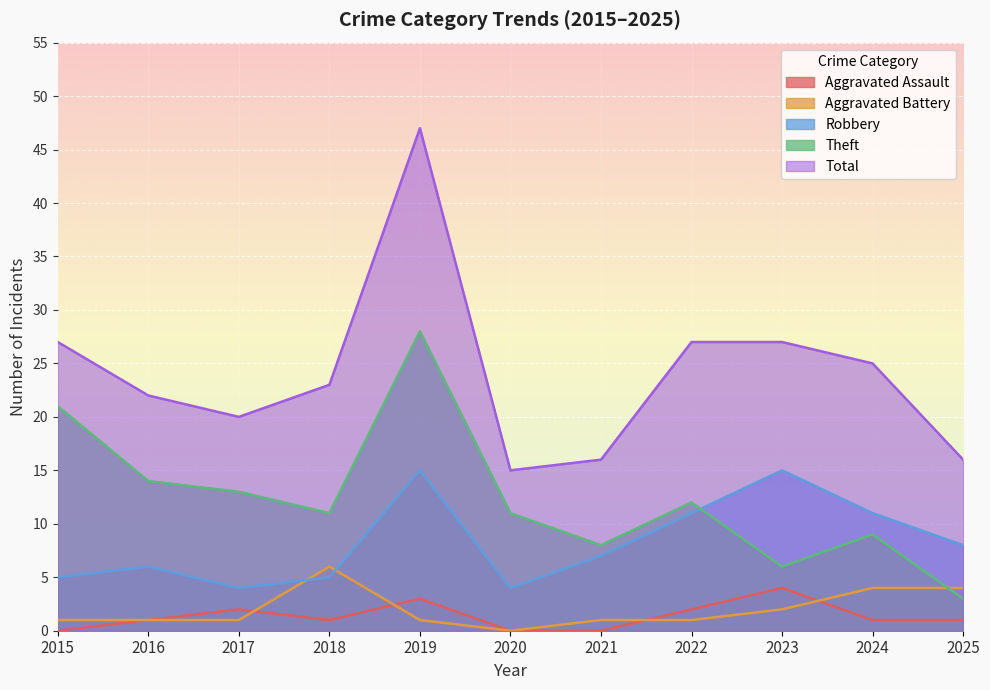

What is the value of the Total point at the 8th from the left?

27